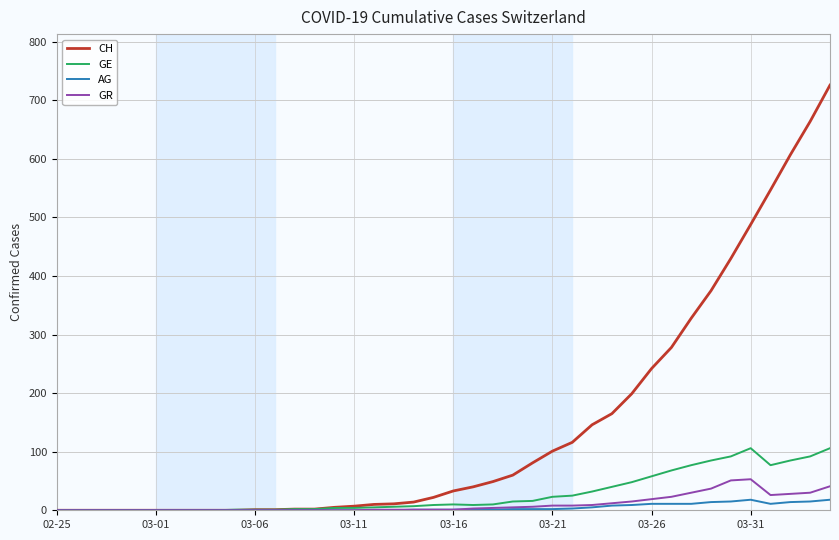

Which series has the widest spread of values?

CH